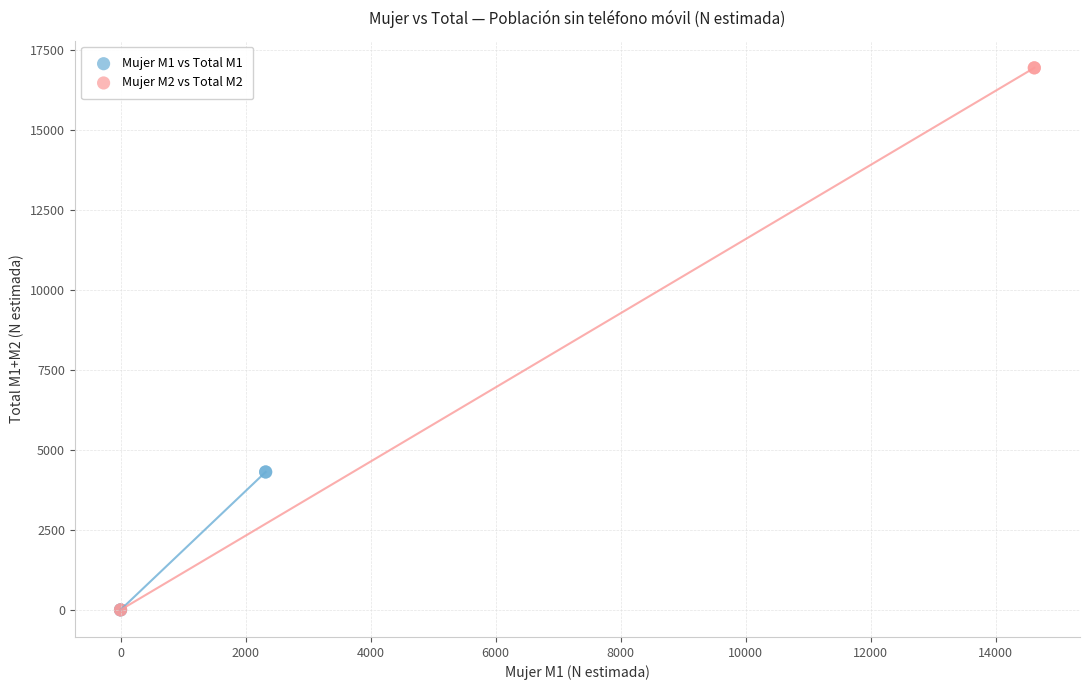

What are all the series names shown in the legend?

Mujer M1 vs Total M1, Mujer M2 vs Total M2